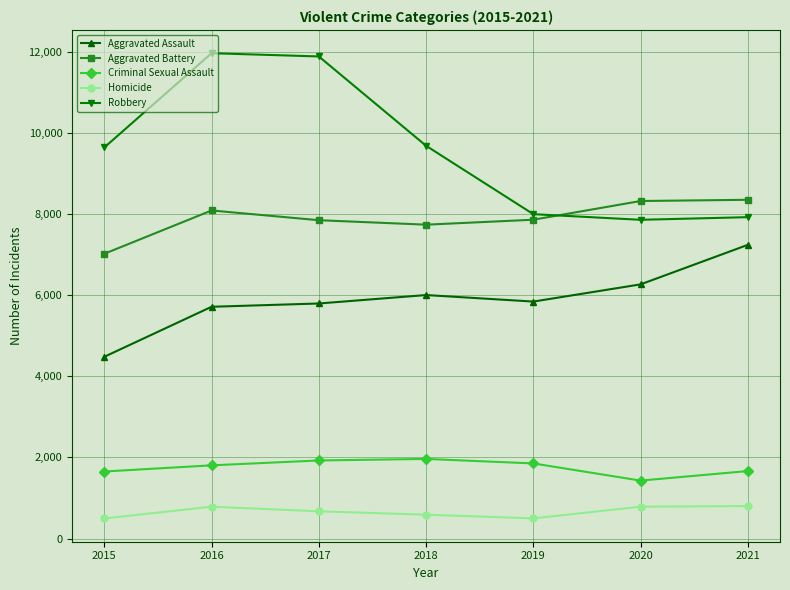

Between 2016 and 2020, which series saw the biggest shift?

Robbery